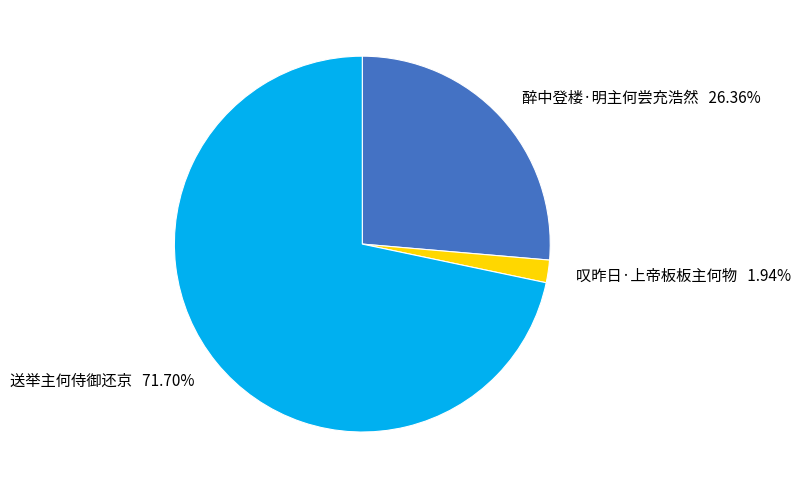

Which slice is the largest?

送举主何侍御还京